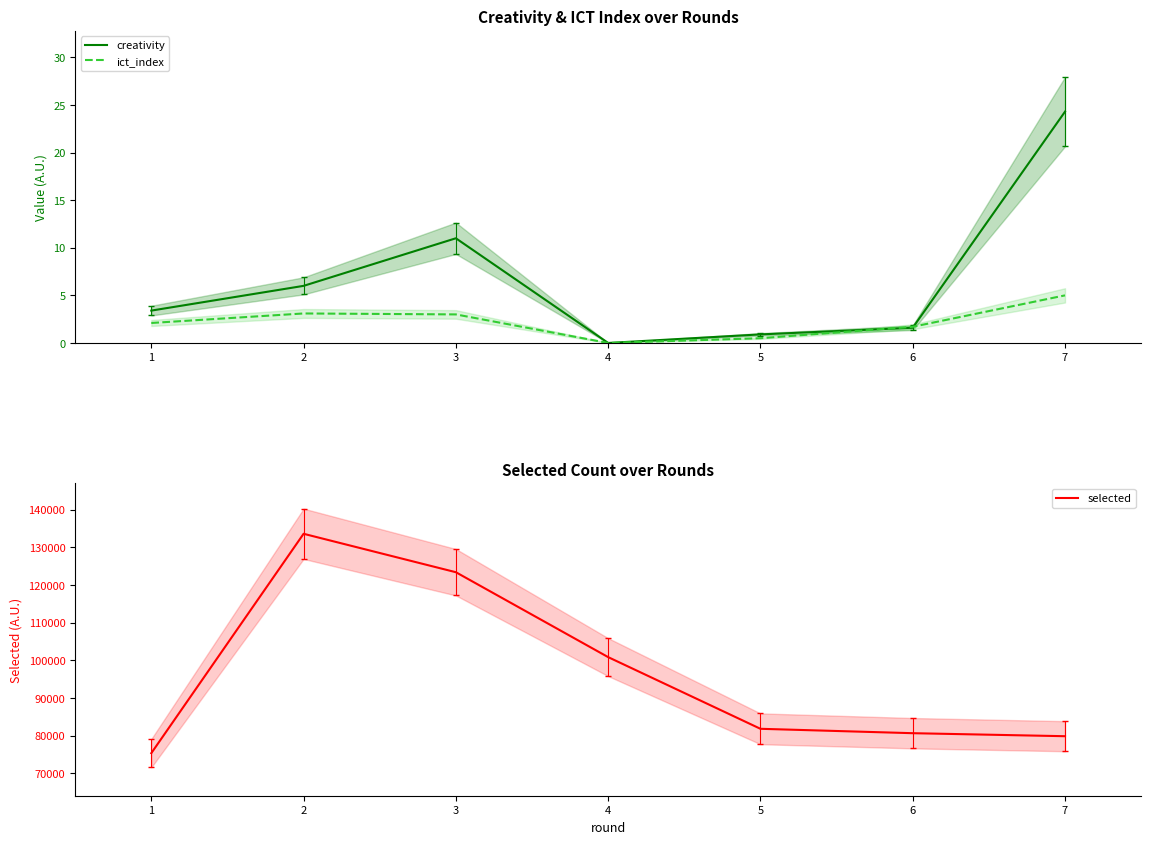

At which label does ict_index first exceed 2?

1